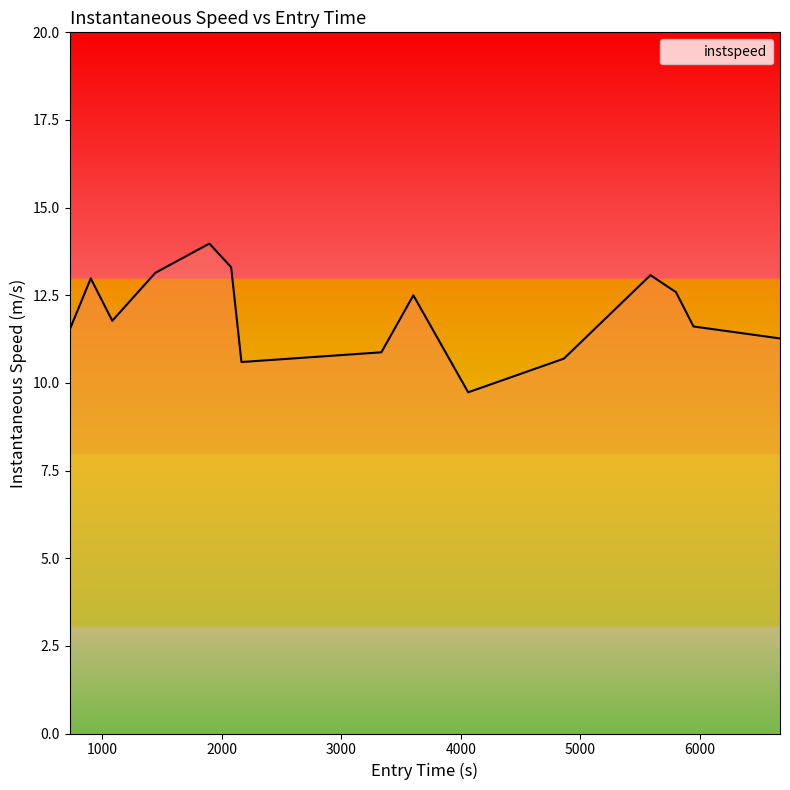

True or false: there are more than 1 points higher than both neighbors.

True